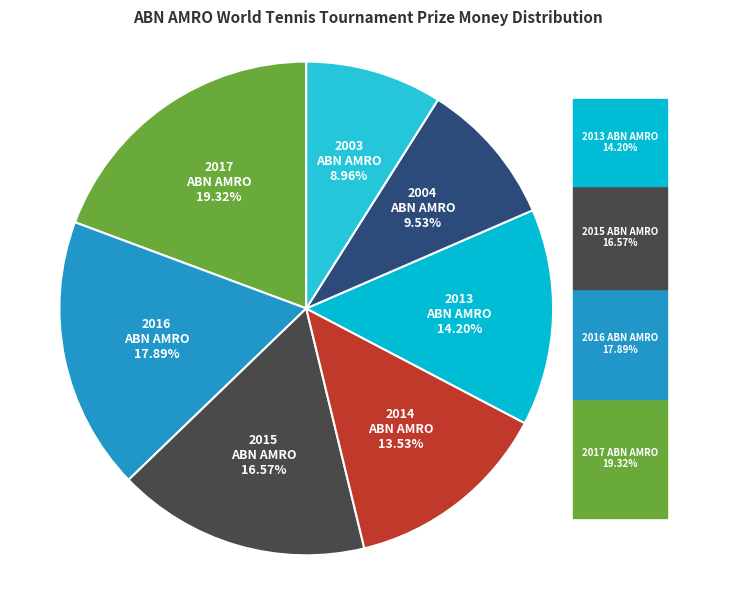

How many segments does this pie chart have?

7